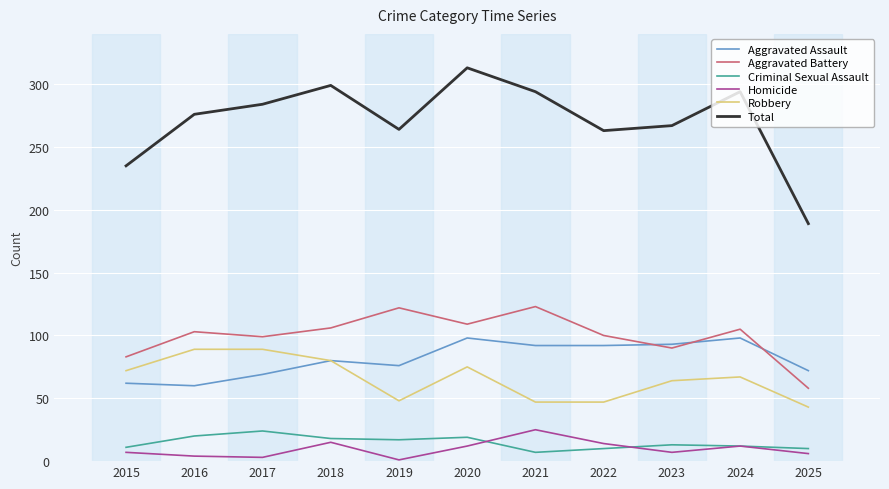

What is the spread (max minus min) of values at 2023?

260